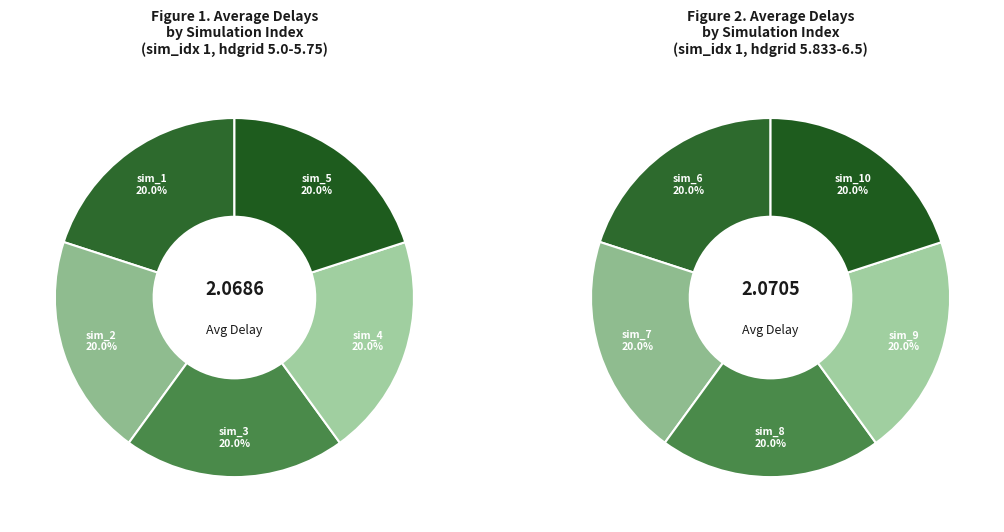

Do sim_5 and sim_7 together represent more than half of the pie?

No